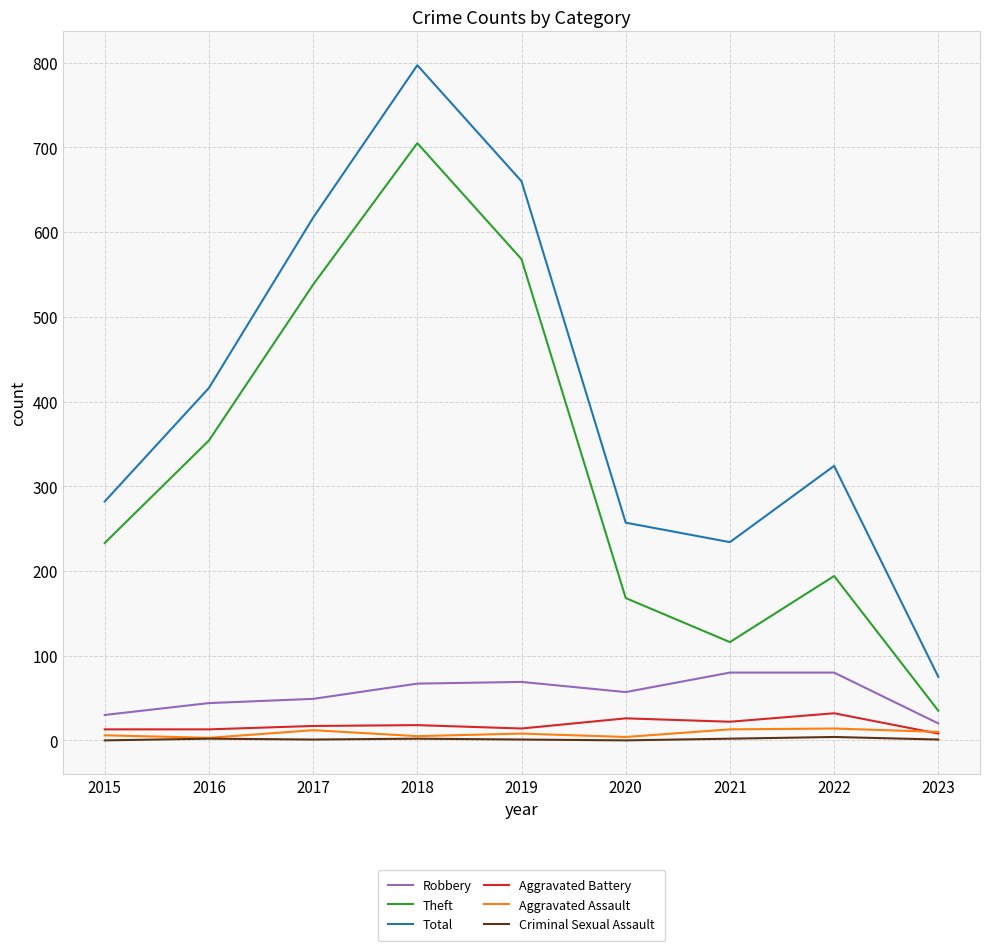

At which label does Theft reach its minimum?

2023